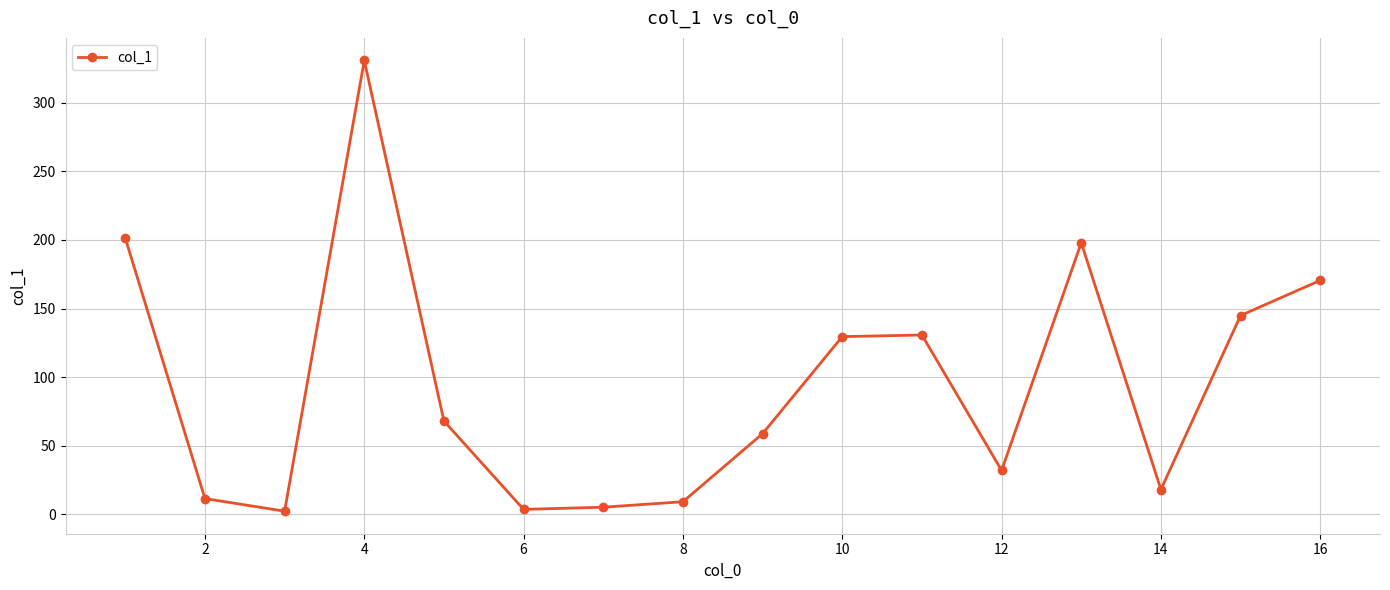

How many lines are shown in the chart?

1